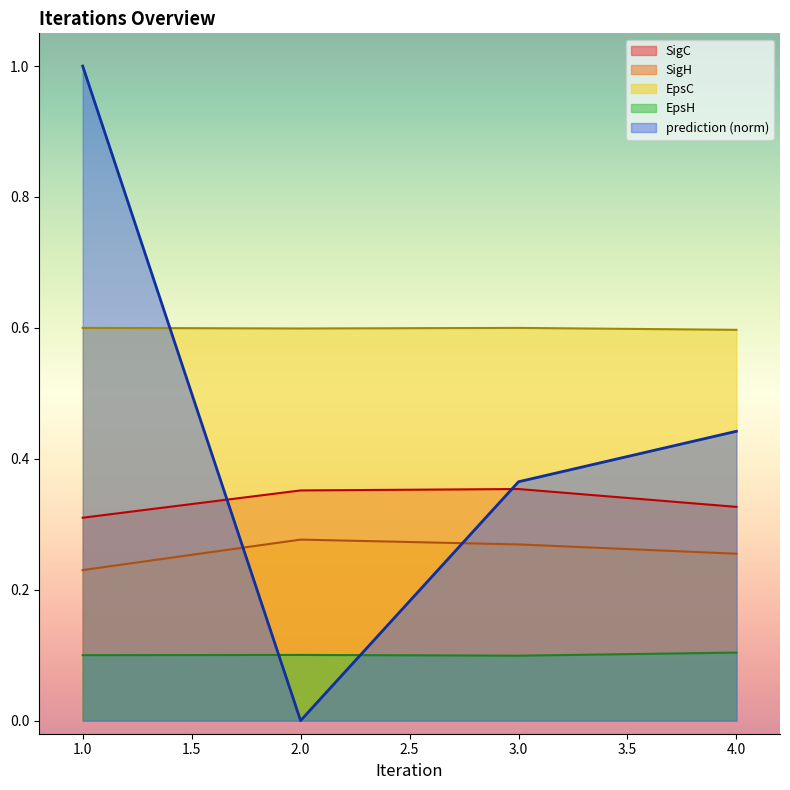

What position from the right is 2.0?

3